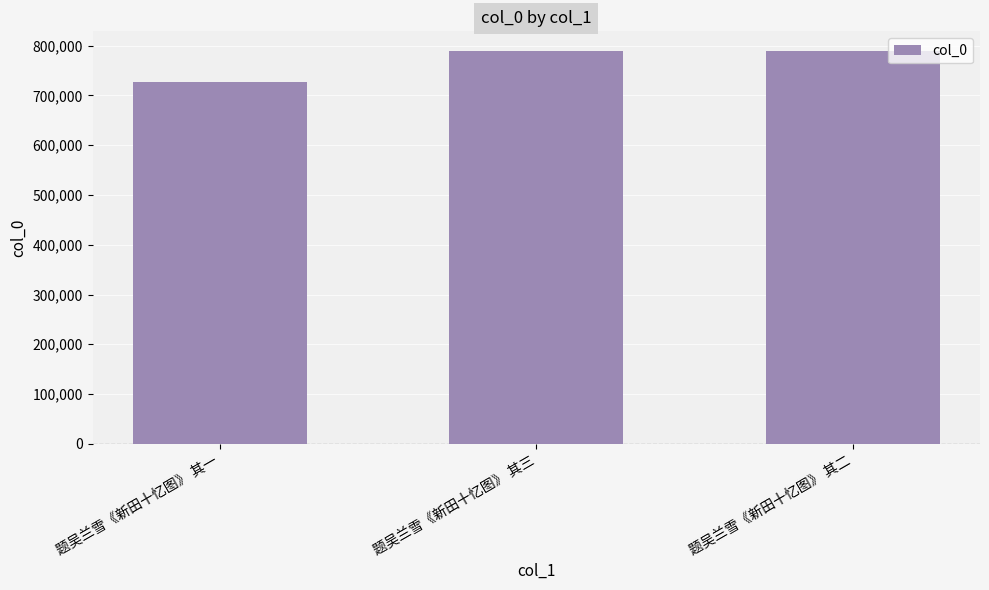

What is the sum of the values at 题吴兰雪《新田十忆图》 其三 and 题吴兰雪《新田十忆图》 其一?

1517054